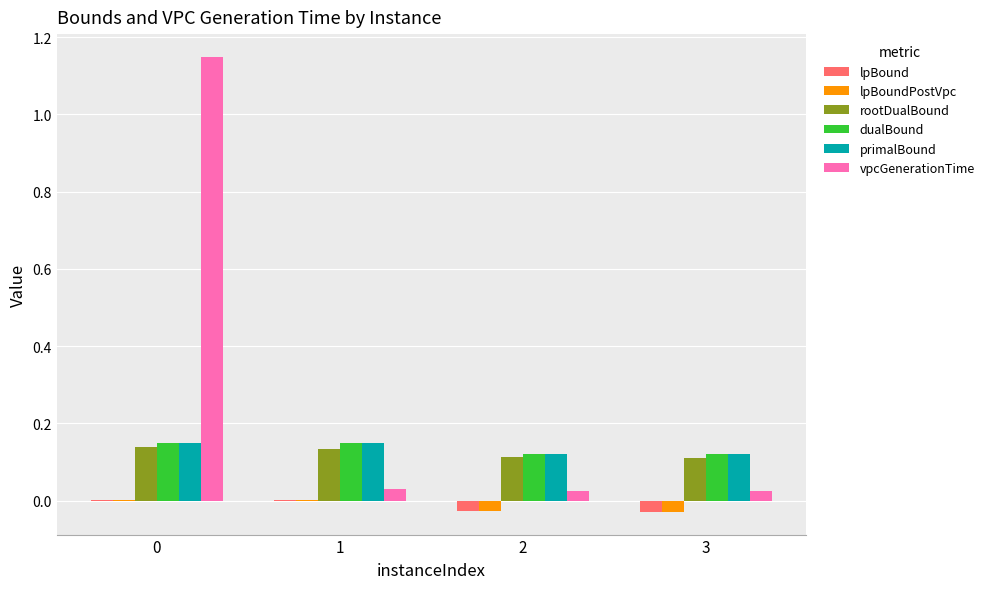

What are all the series names shown in the legend?

lpBound, lpBoundPostVpc, rootDualBound, dualBound, primalBound, vpcGenerationTime